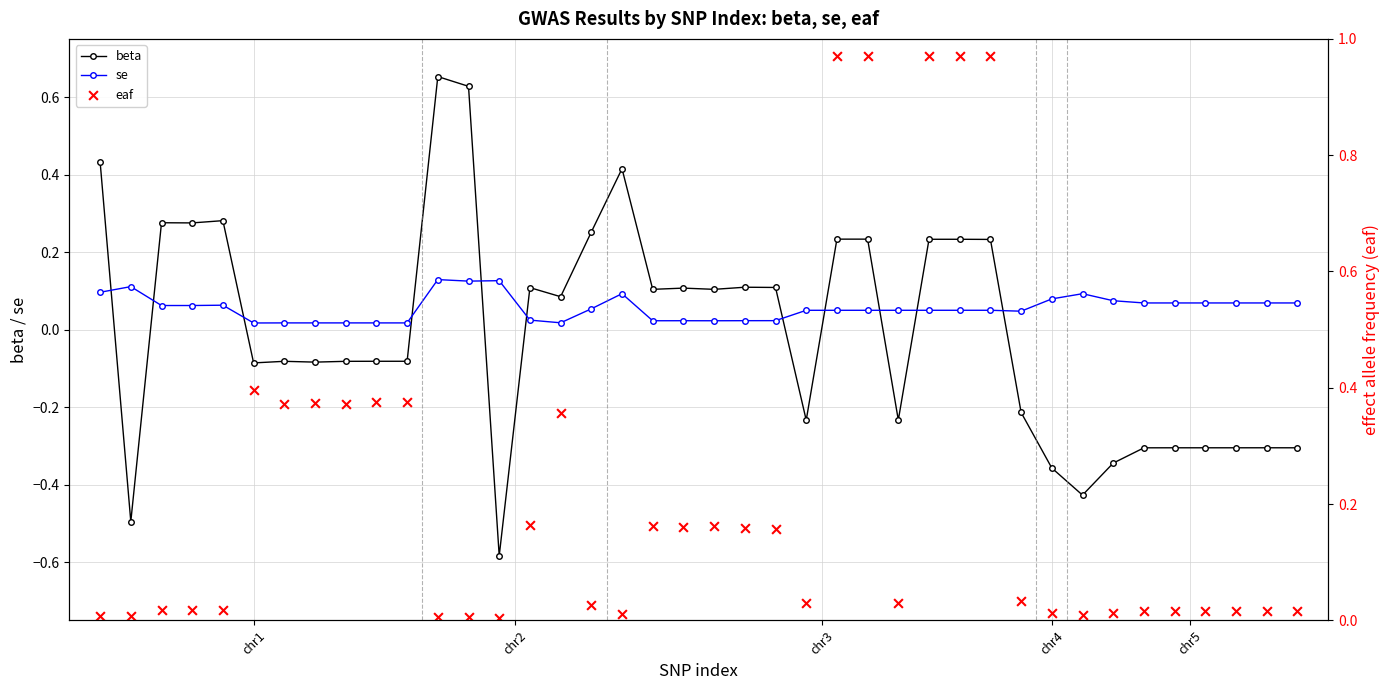

What are all the series names shown in the legend?

beta, se, eaf